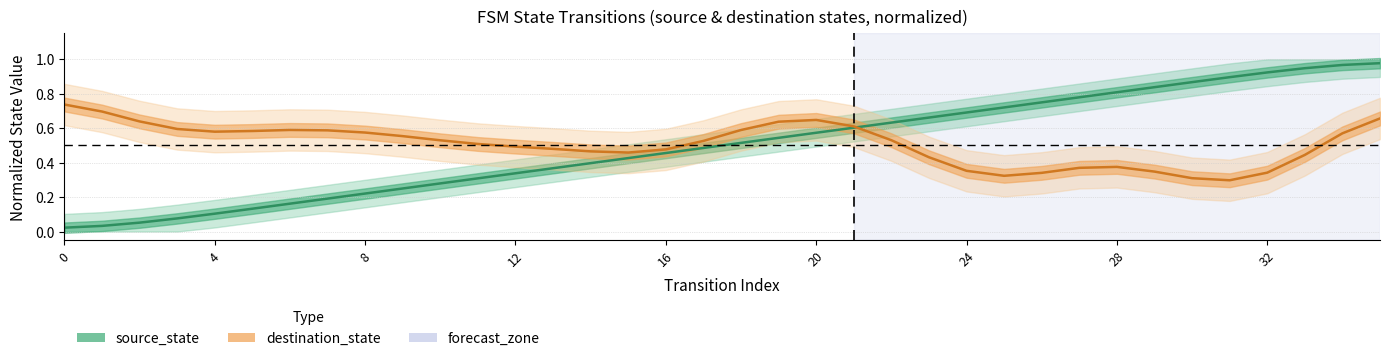

At which category is the sum across all series the highest?

35